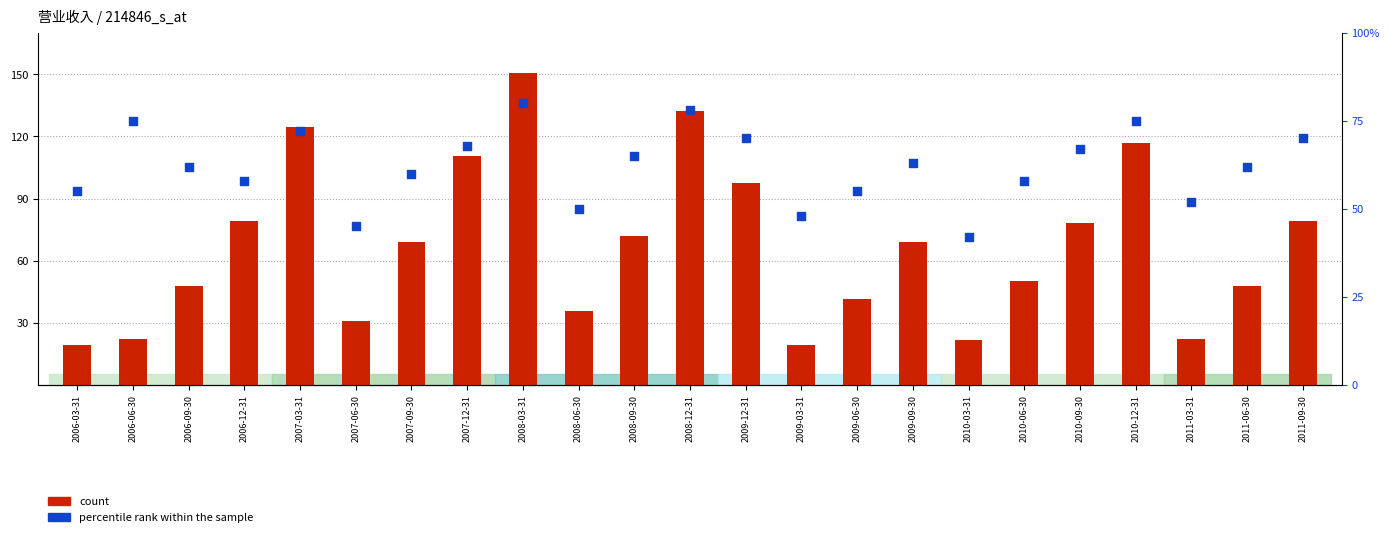

Which series contains the lowest Y value?

percentile rank within the sample